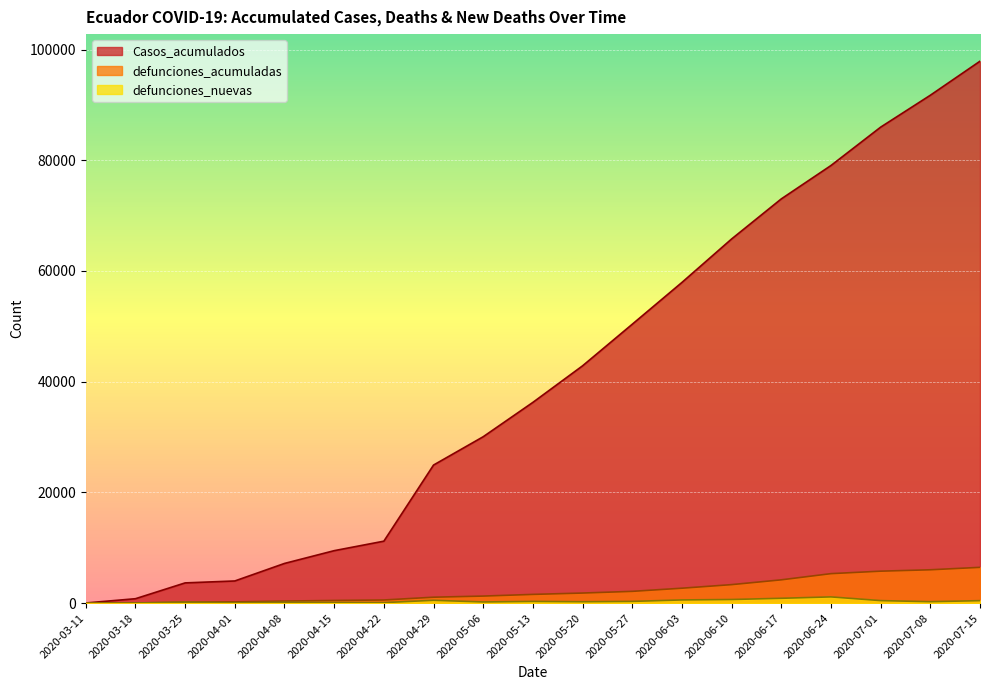

Between 2020-04-22 and 2020-06-17, which is larger?

2020-06-17